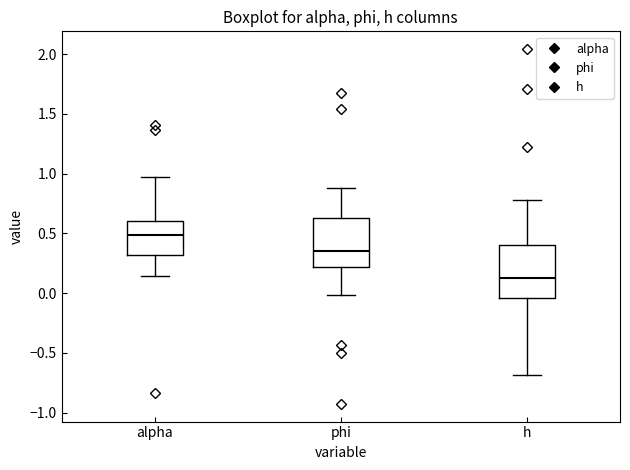

Reading left to right, read every box against the y-axis: the position of its median line, the range the box covers, and the ends of its whiskers. The values are not printed on the chart, so give them approximately, as read against the axis.

alpha: median 0.50, box 0.30 to 0.60, whiskers 0.15 to 0.95
phi: median 0.35, box 0.20 to 0.65, whiskers 0.00 to 0.90
h: median 0.15, box -0.05 to 0.40, whiskers -0.70 to 0.80